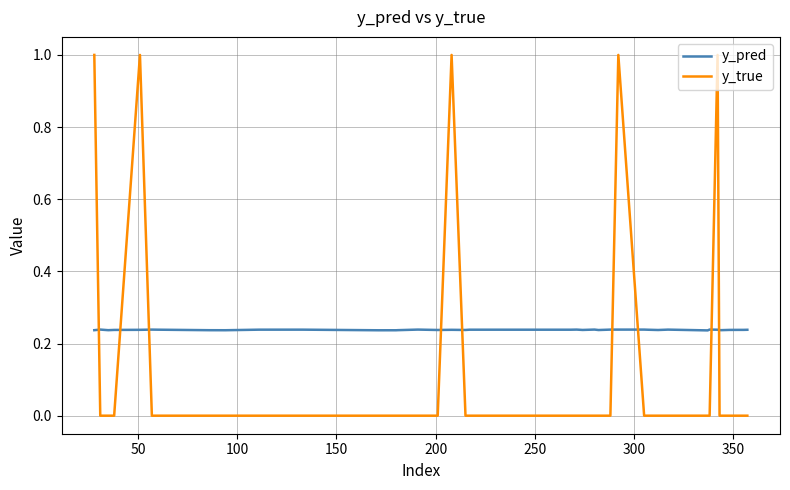

Which series has the largest total across all categories?

y_pred